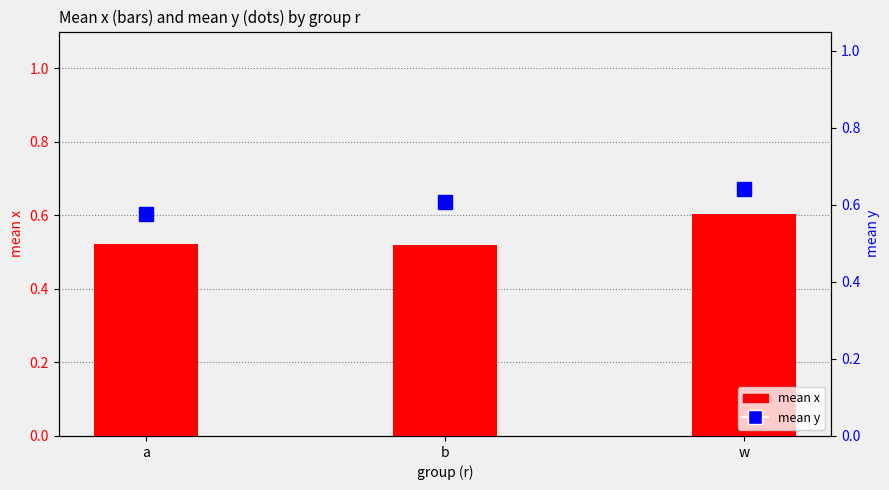

Reading left to right, what are all the values shown in this chart?

mean x: a=0.5	b=0.5	w=0.6
mean y: a=0.6	b=0.6	w=0.6